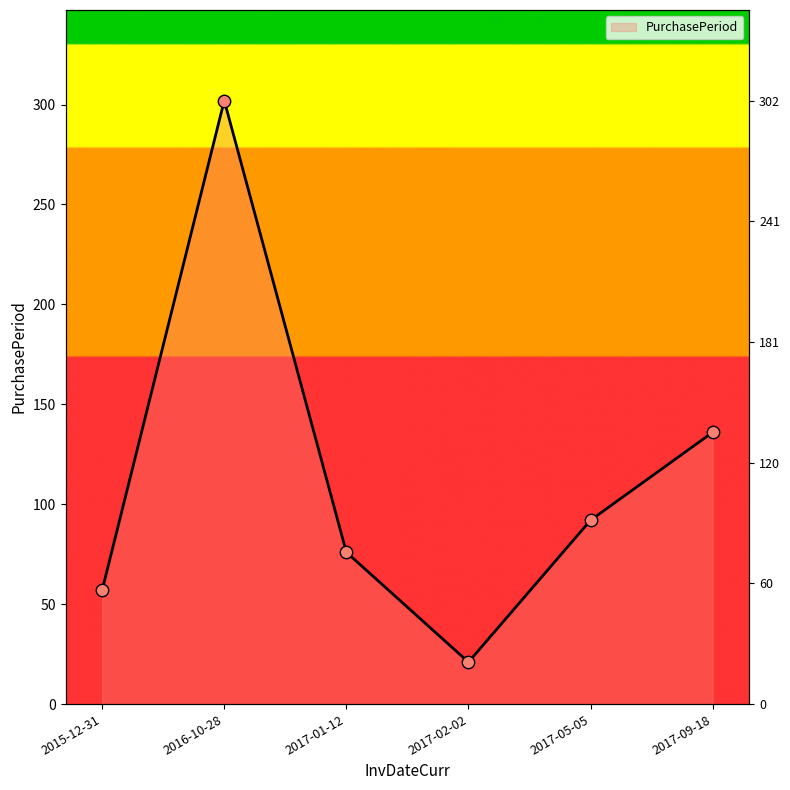

What is the change in value from 2017-01-12 to 2017-02-02?

-55